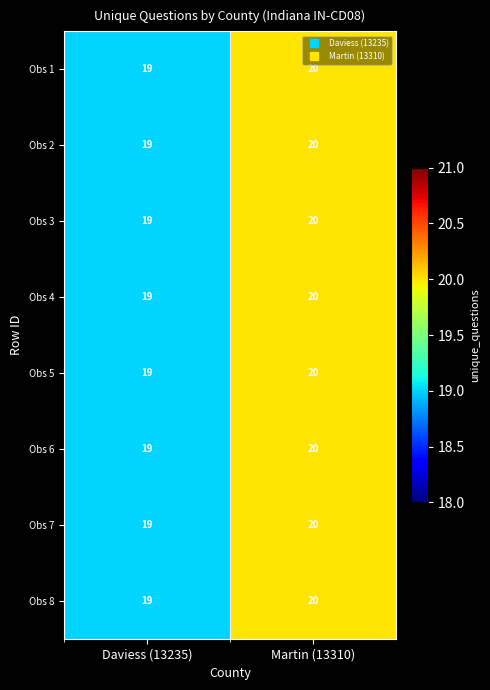

Which label corresponds to the smallest value in the chart?

Daviess (13235)